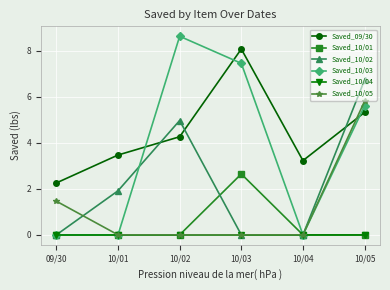

True or false: Saved_09/30 has more than 1 interior local peaks.

False